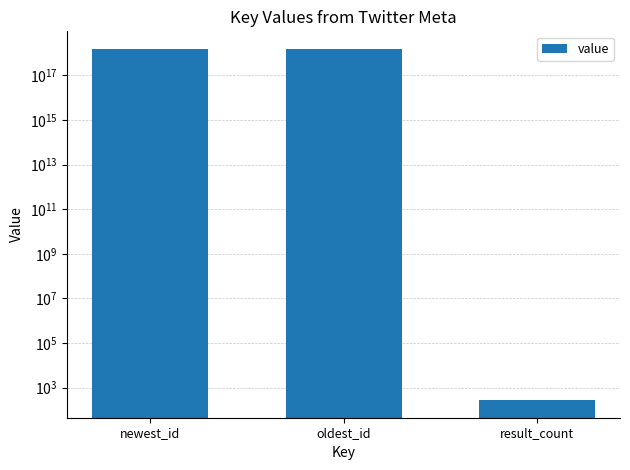

Rank the categories by value from highest to lowest.

newest_id, oldest_id, result_count